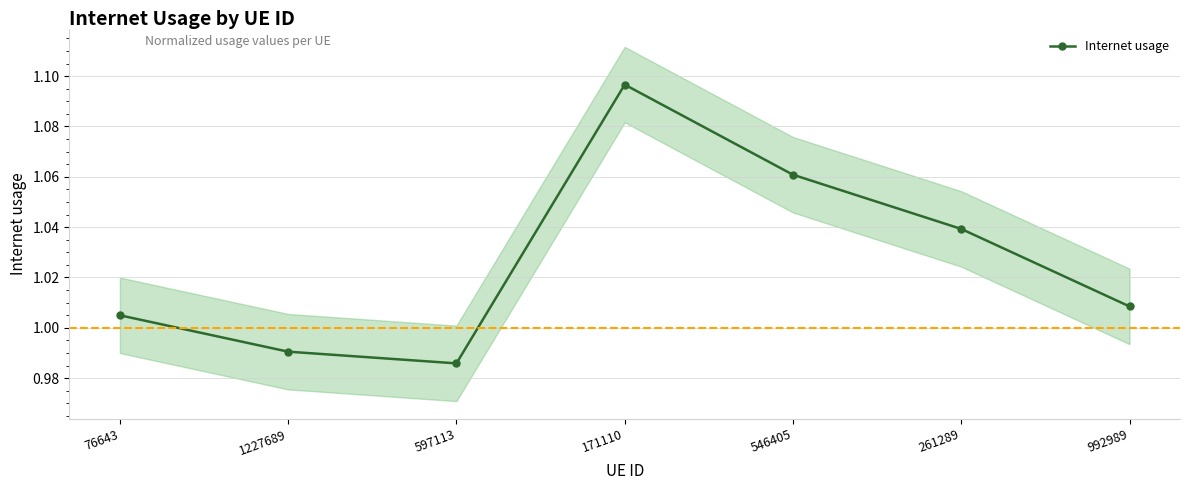

Approximately how many times larger is the value at 992989 compared to 546405?

1.0